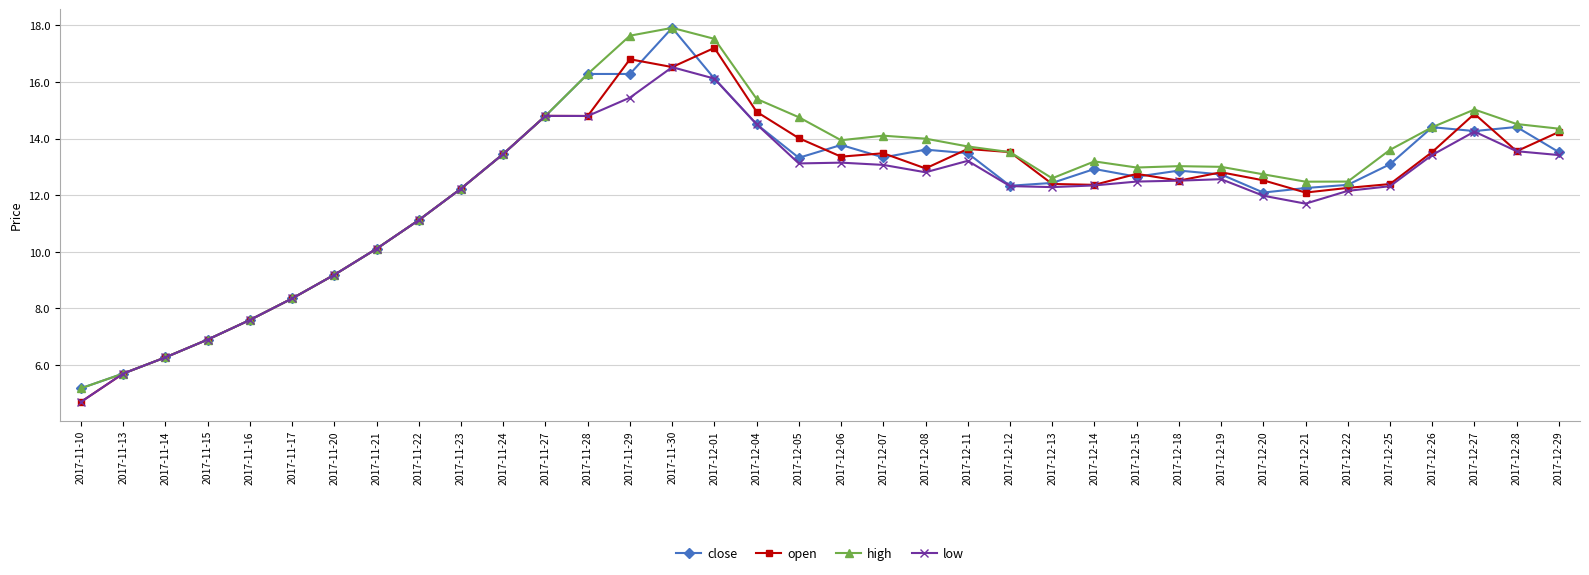

What is the difference between the low values at 2017-11-10 and 2017-12-05?

8.4